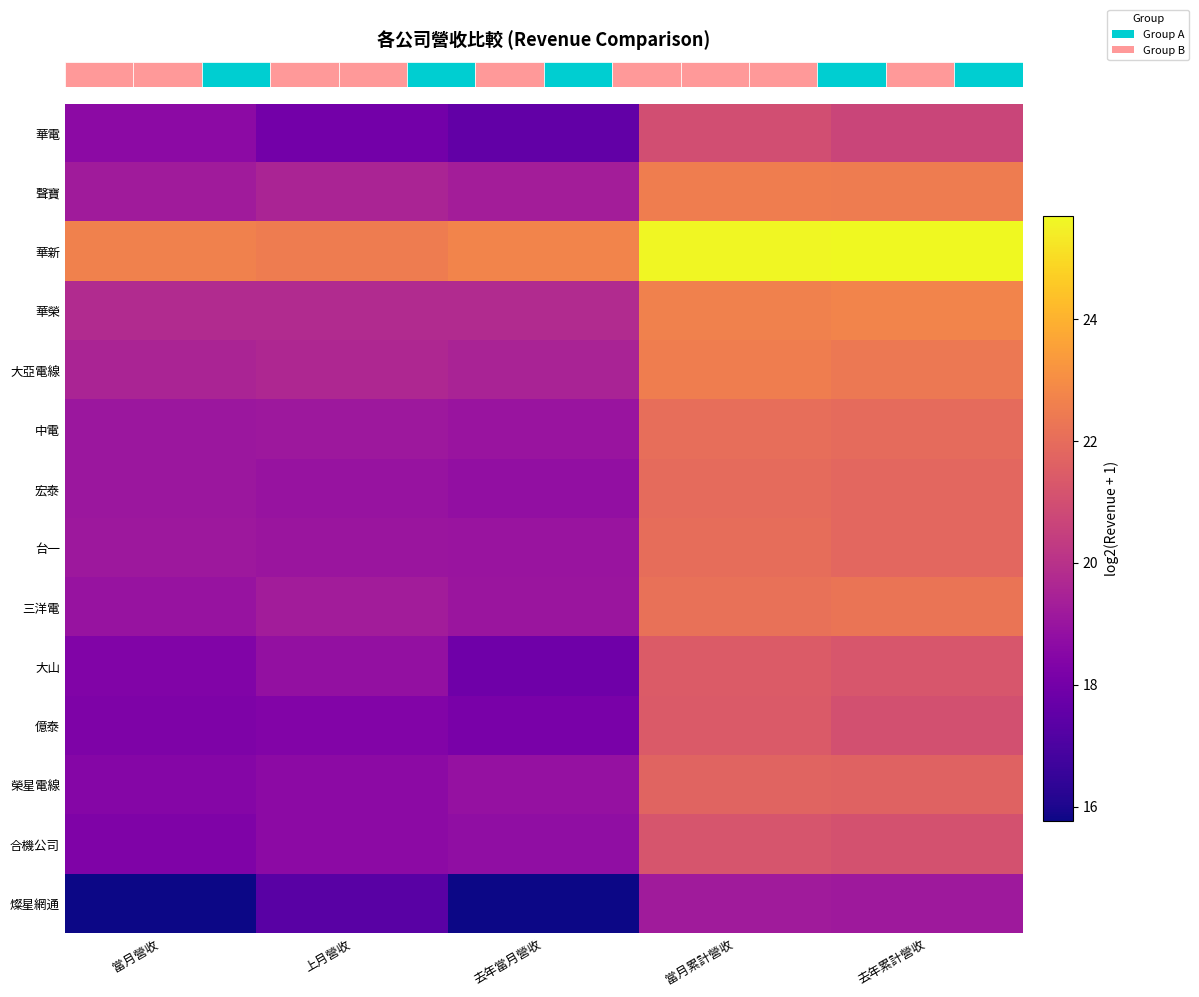

Between 當月累計營收 and 去年當月營收, which is larger?

當月累計營收